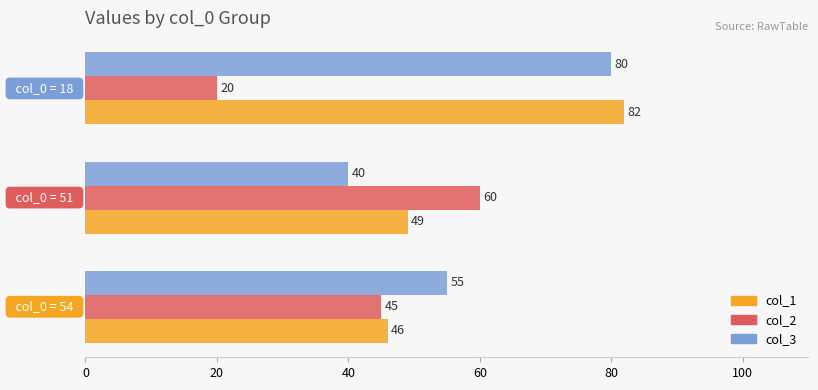

What is the difference between the maximum and minimum values in the col_3 series?

40